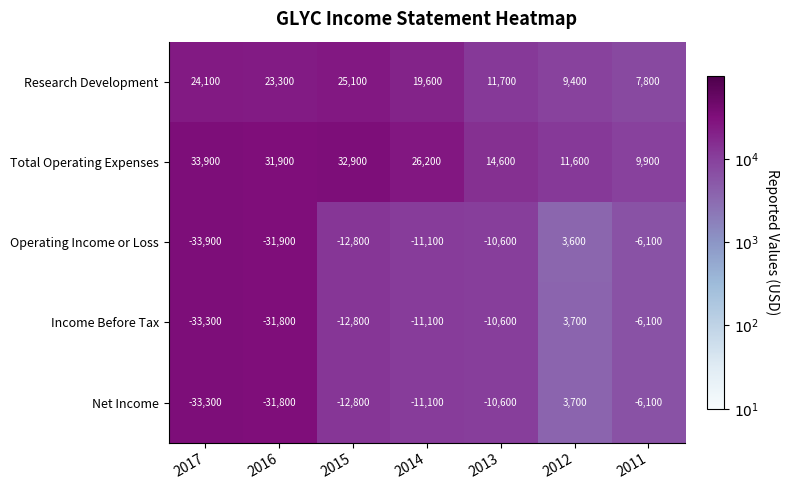

True or false: Income Before Tax has a value of -12800 at 2015.

True